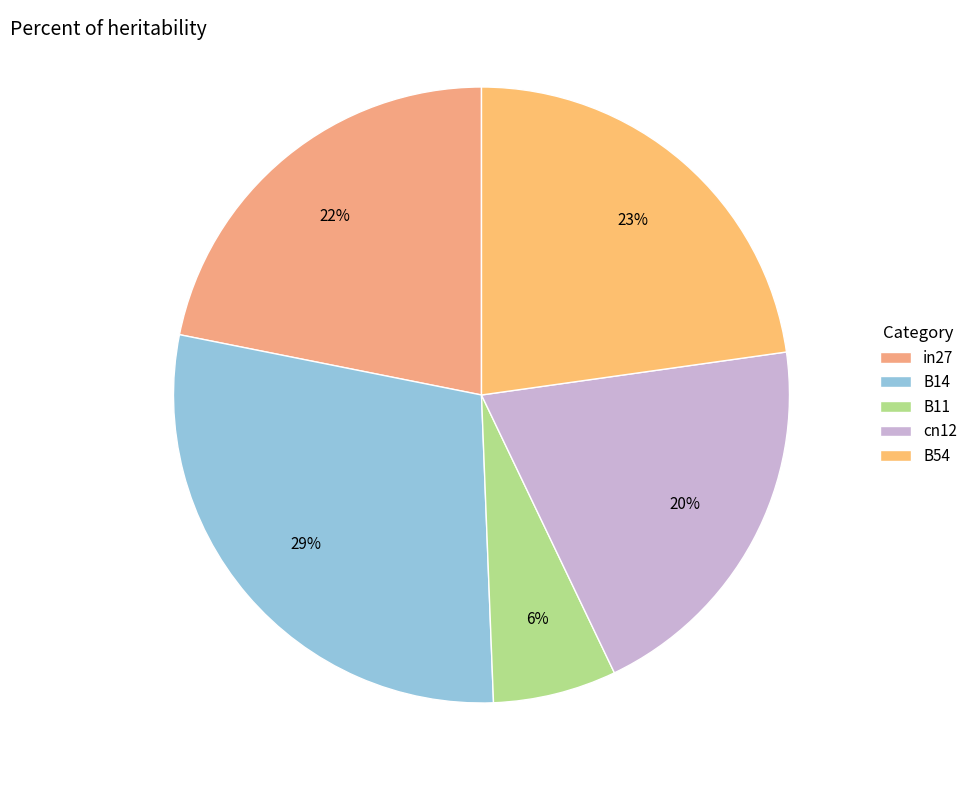

Combined, do cn12 and B54 account for over 50%?

No